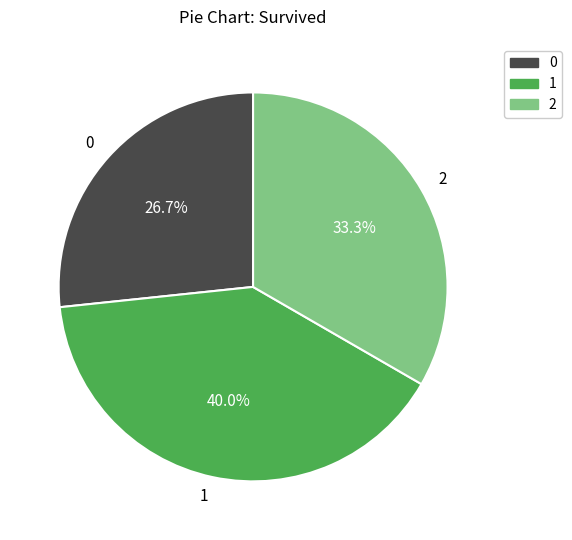

Is there any slice that represents more than half of the pie?

No